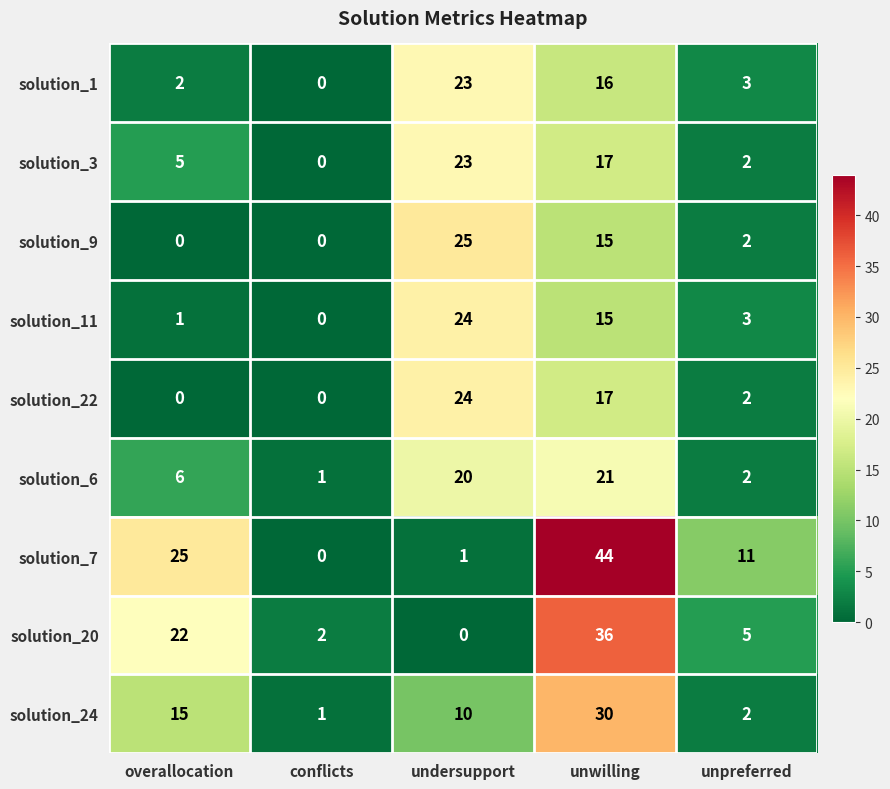

At which category is the sum across all series the highest?

unwilling